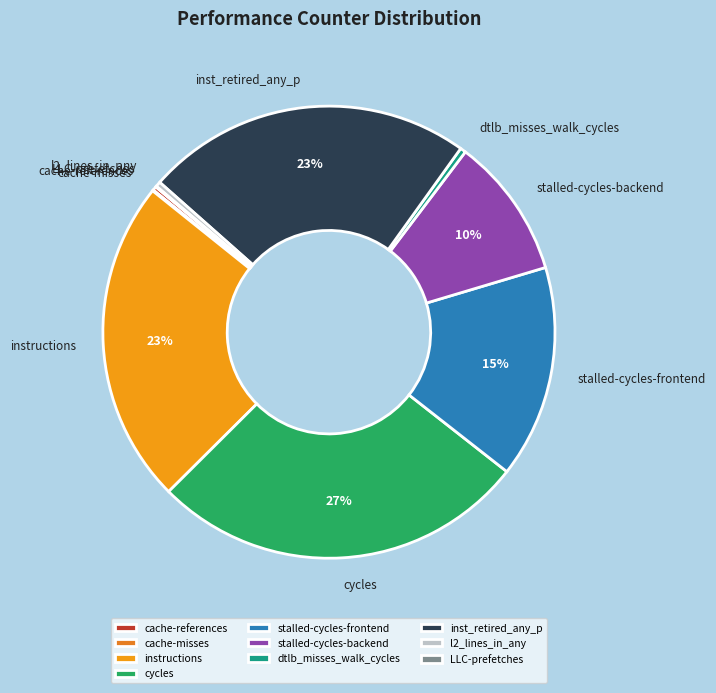

Does cycles represent more than half of the total?

No